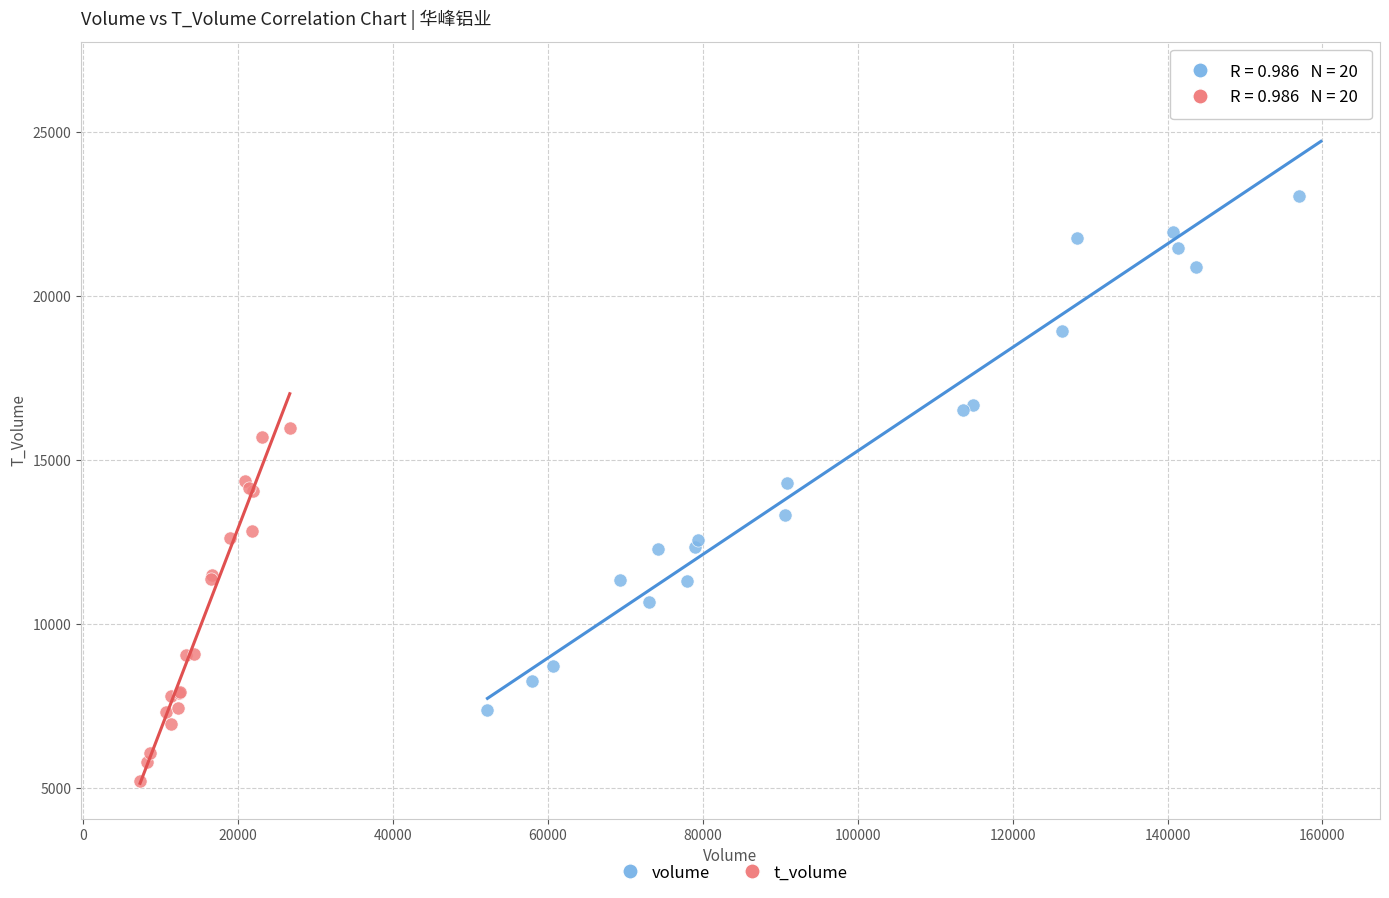

Which series has the widest spread of Y values?

volume